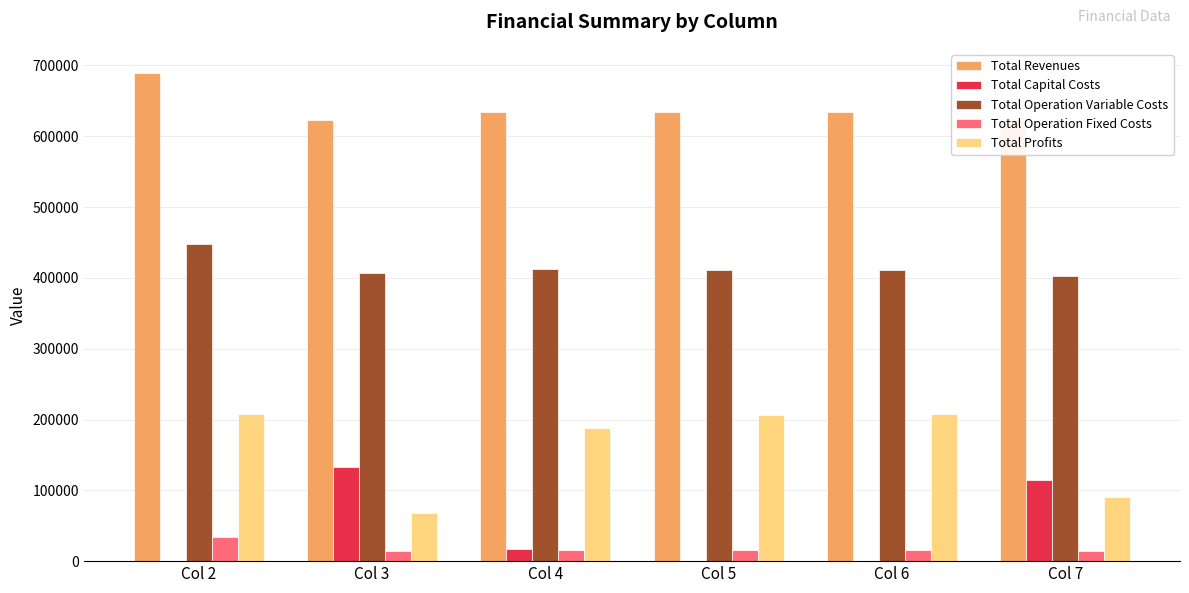

What is the maximum value shown in the chart?

688964.2